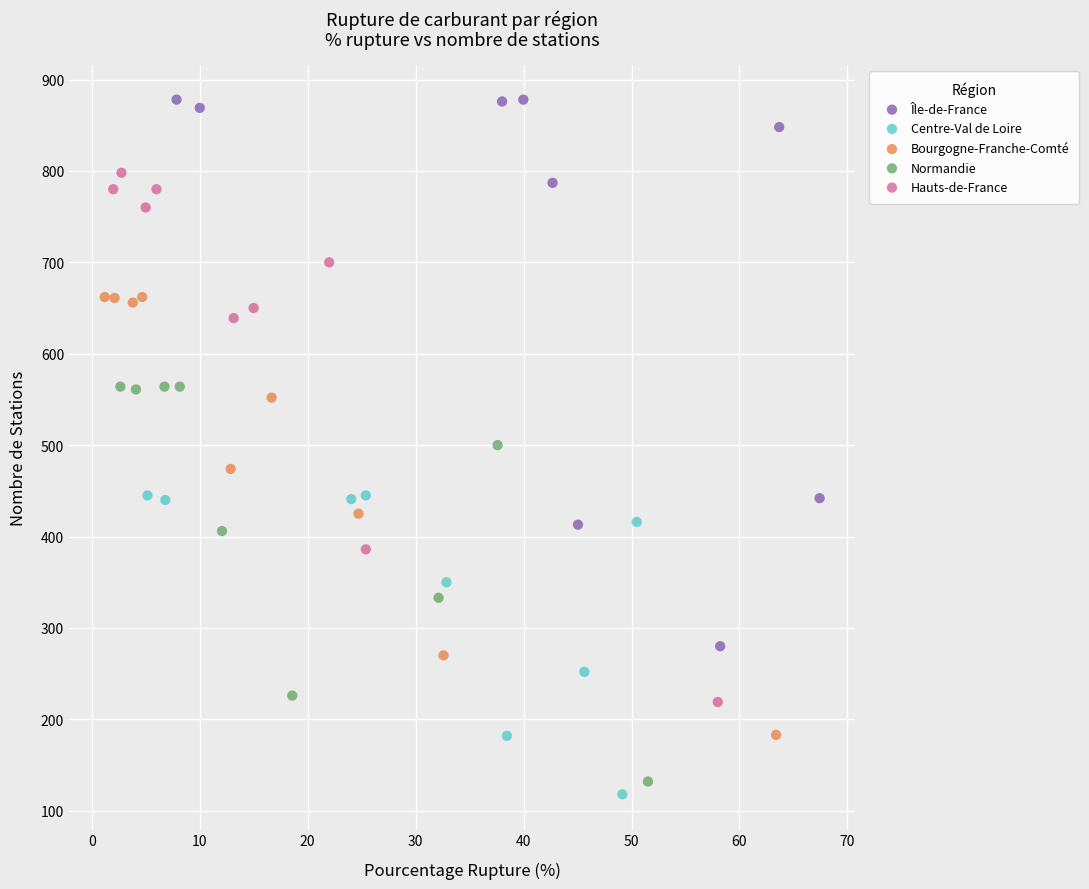

Which series has the largest Y range (max minus min)?

Île-de-France